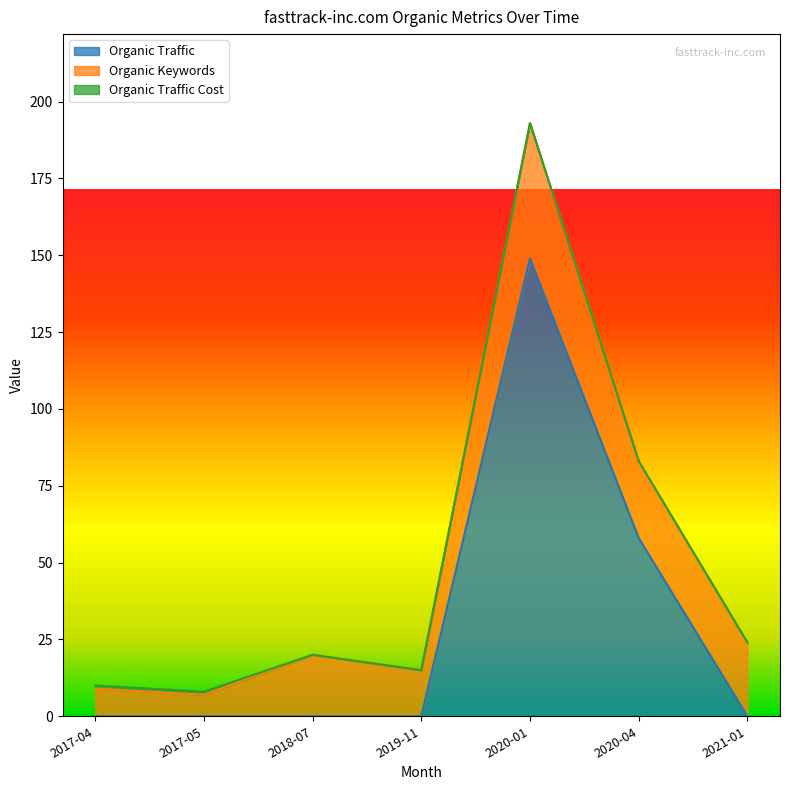

At which label does Organic Keywords first exceed 20?

2020-01